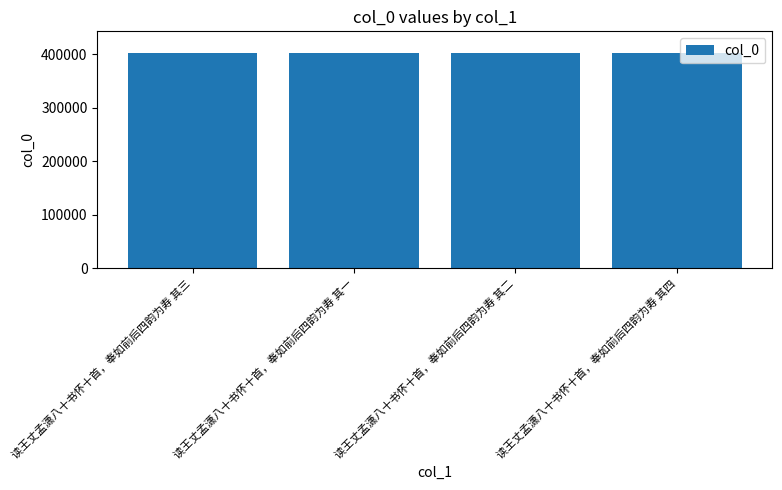

How many bars are there in total?

4